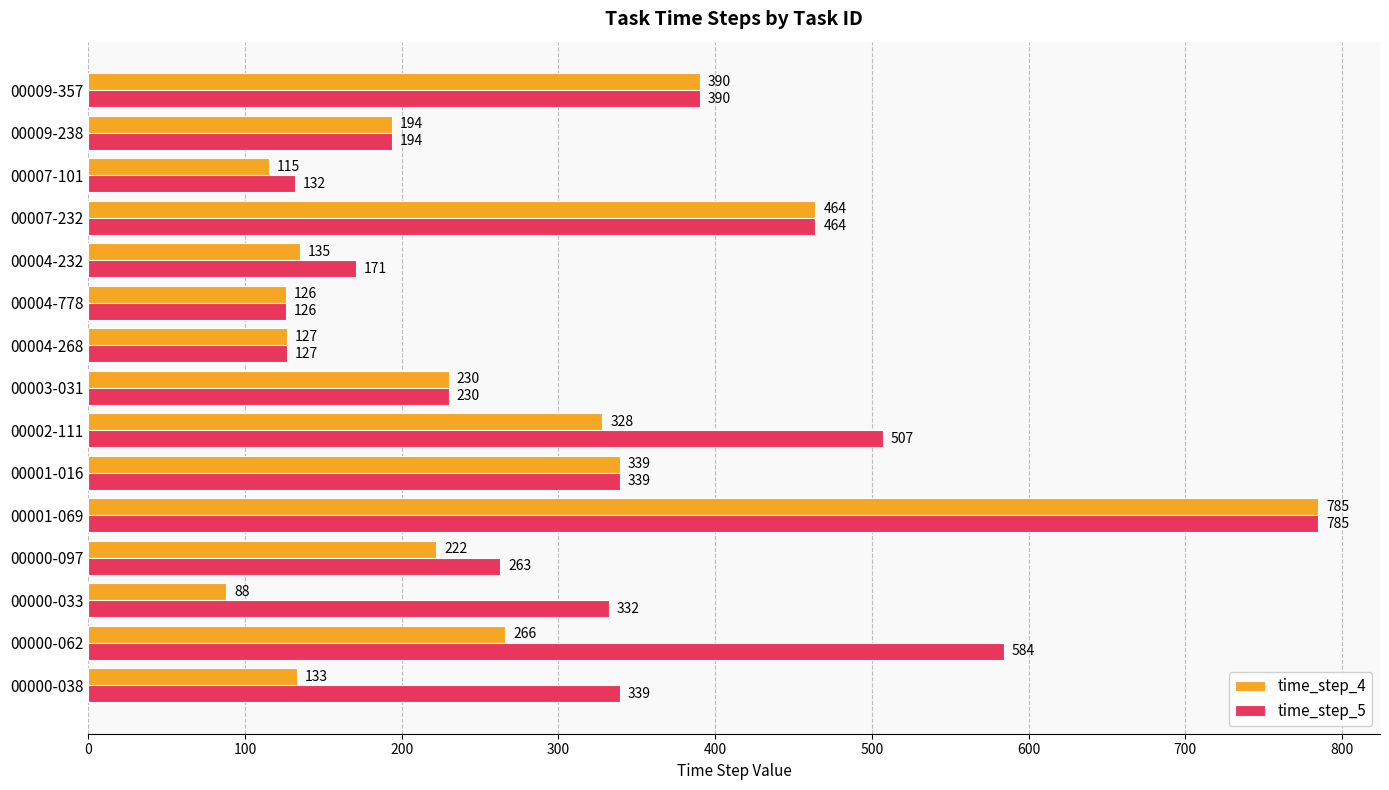

Is it true that time_step_5 equals 263 at 00000-097?

True